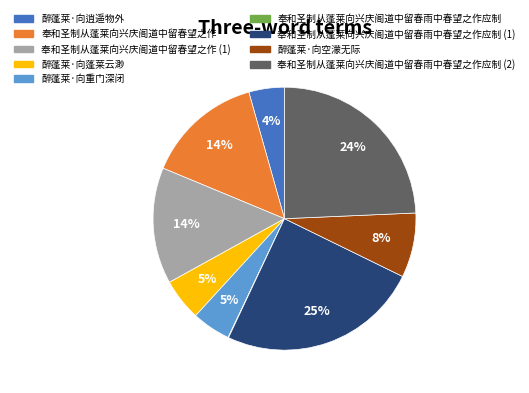

To the nearest percent, what is the average slice percentage?

11%